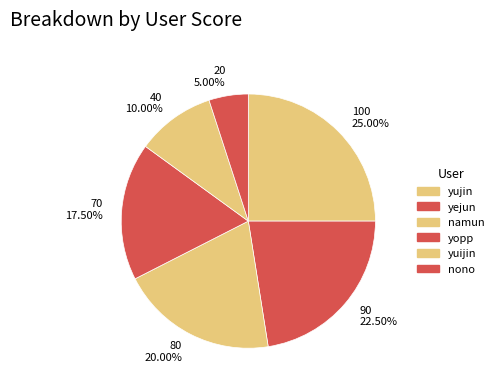

Count the number of slices in the pie.

6